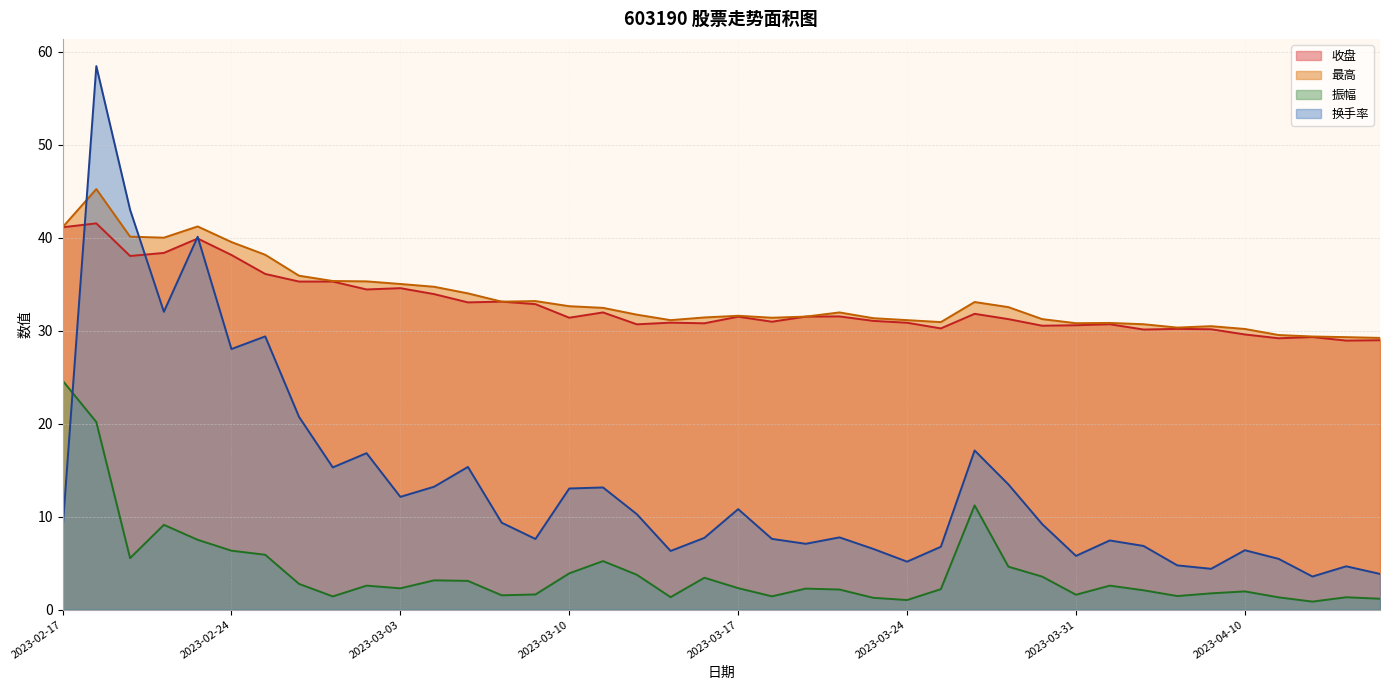

At which category does 最高 reach its first local peak?

2023-02-20